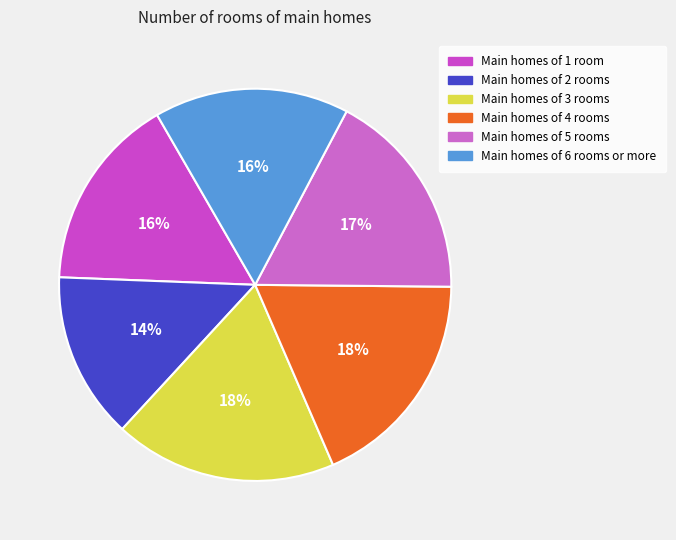

Is there any slice that represents more than half of the pie?

No